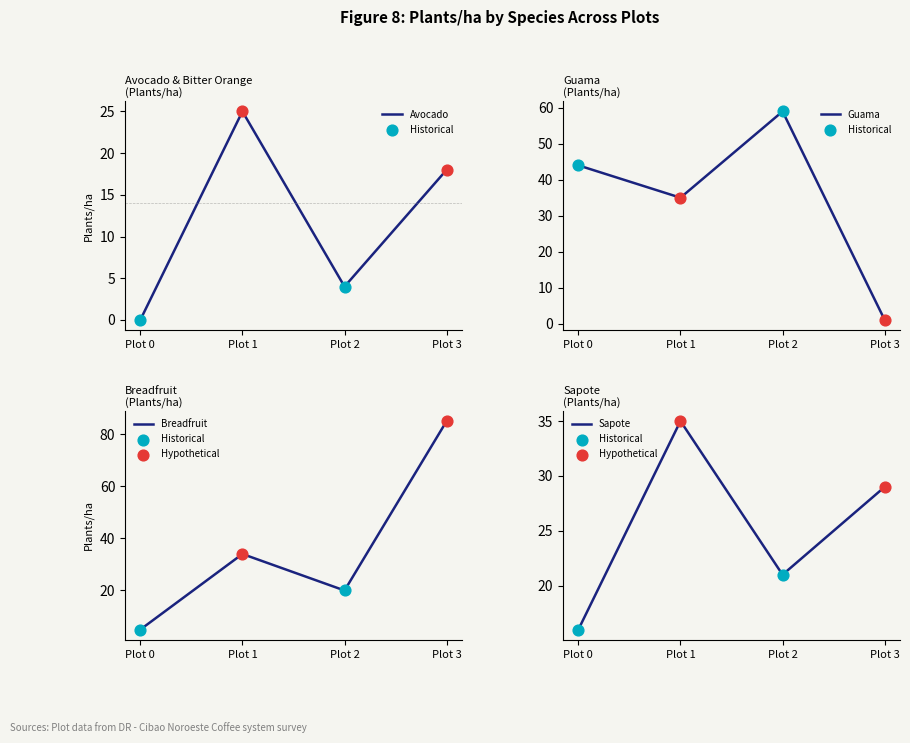

Is the value of Breadfruit at Plot 3 greater than the value of Sapote at Plot 3?

Yes